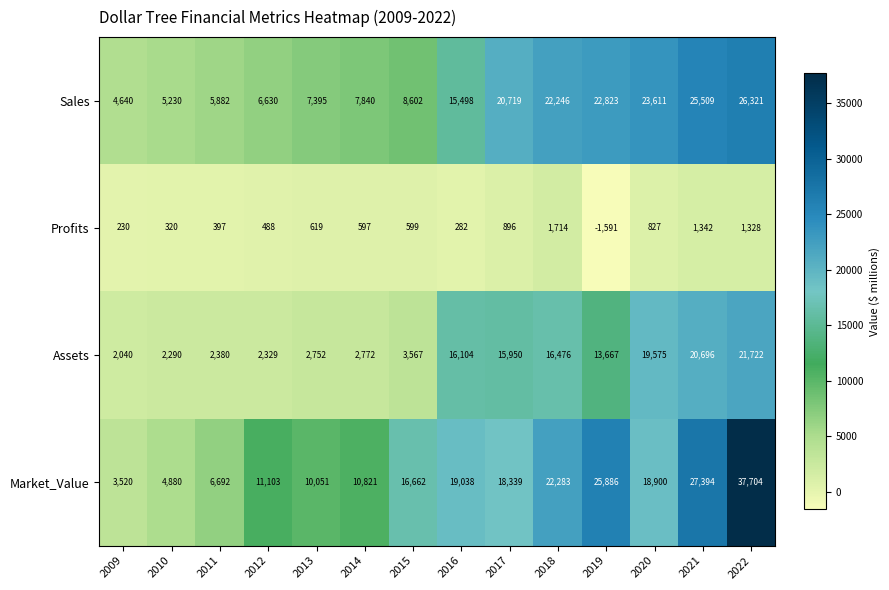

What is the difference between the highest and lowest values at 2019?

27477